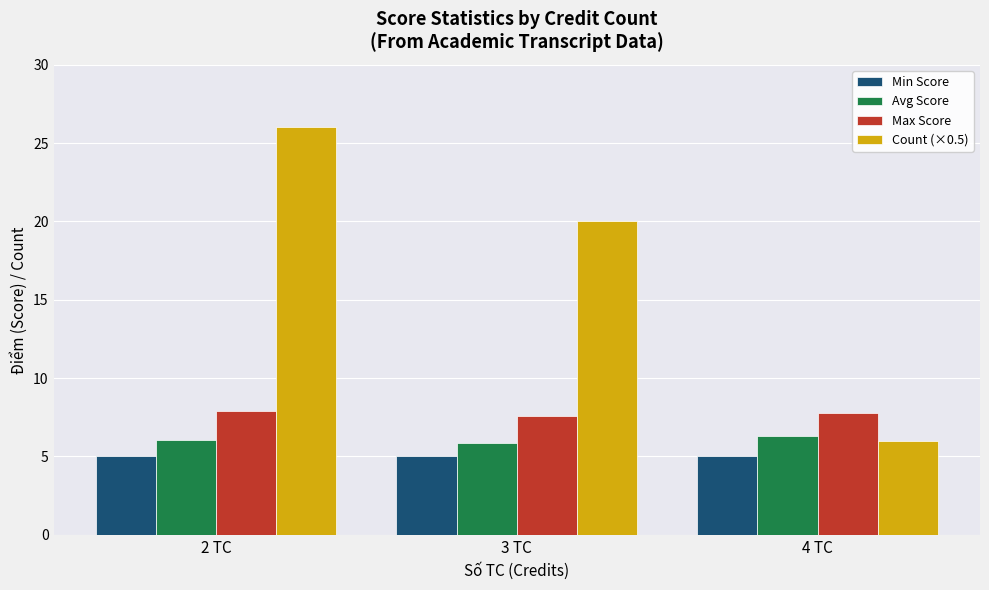

What is the difference between the maximum and second lowest values in the Max Score series?

0.1